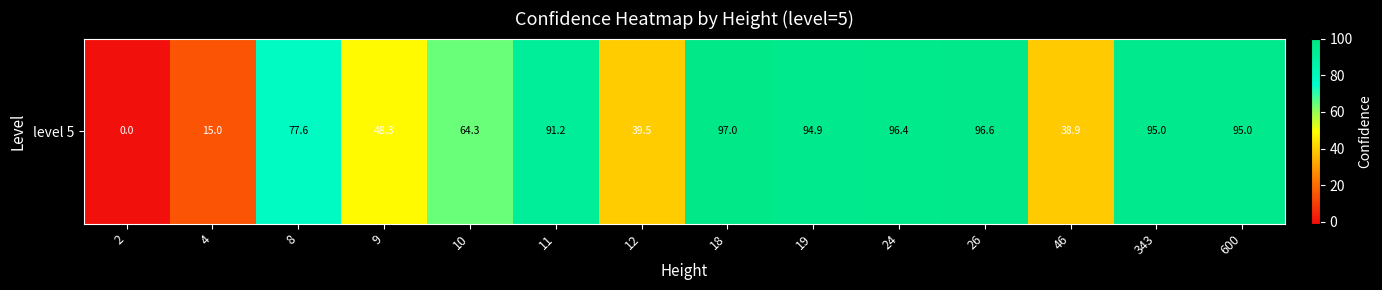

Rank the categories by value from lowest to highest.

2, 4, 46, 12, 9, 10, 8, 11, 19, 343, 600, 24, 26, 18